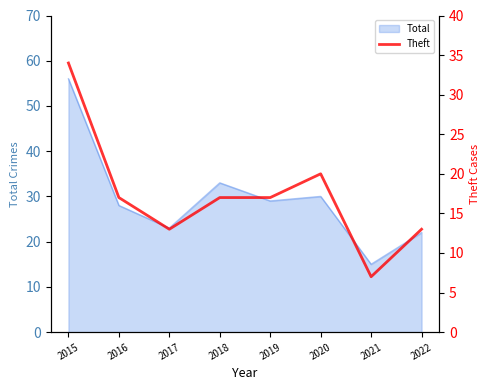

Which category has the highest value across all series?

2015